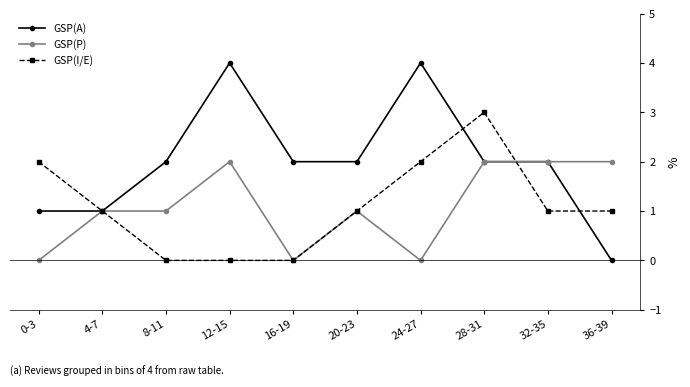

How many distinct data groups are displayed?

3